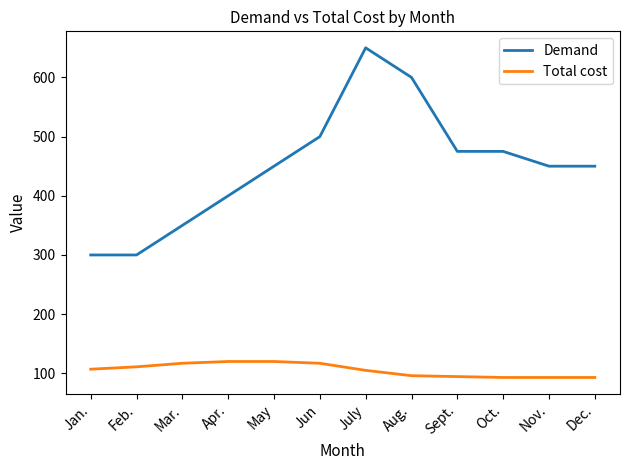

What is the approximate value of Demand at Oct.?

475.0